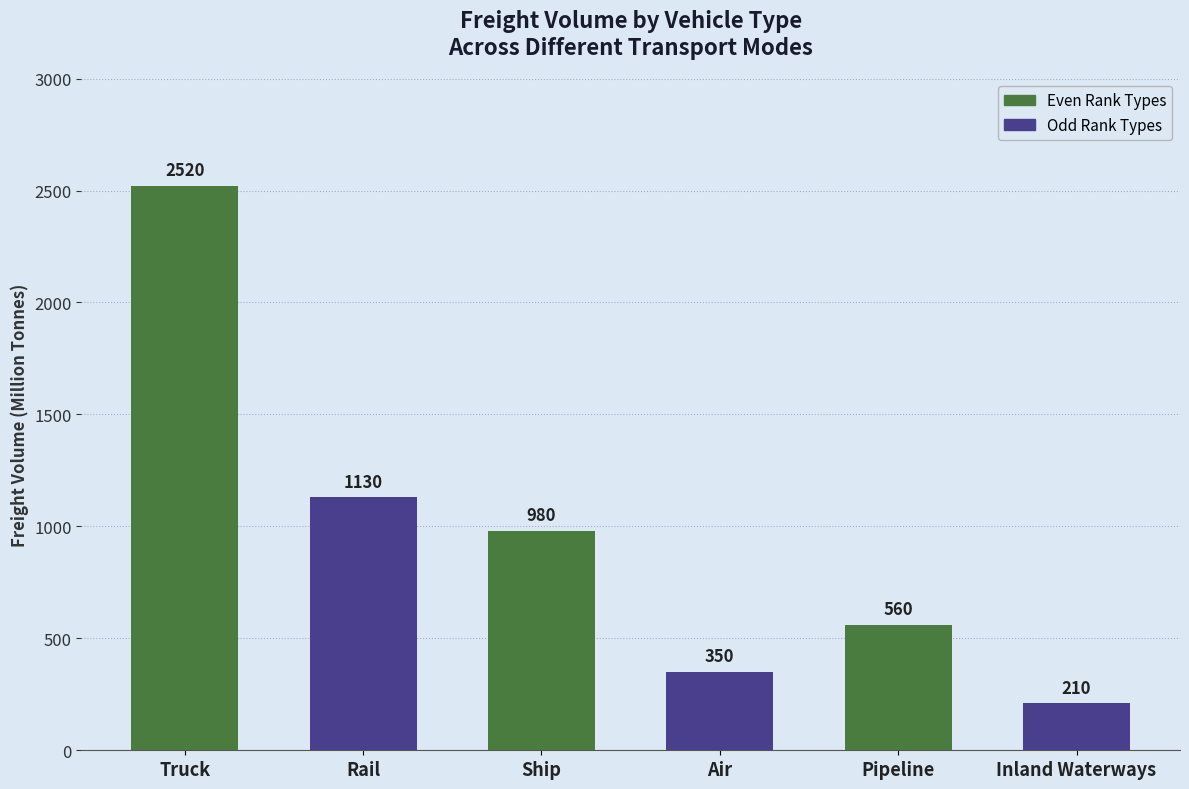

List the labels in order of value, largest first.

Truck, Rail, Ship, Pipeline, Air, Inland Waterways